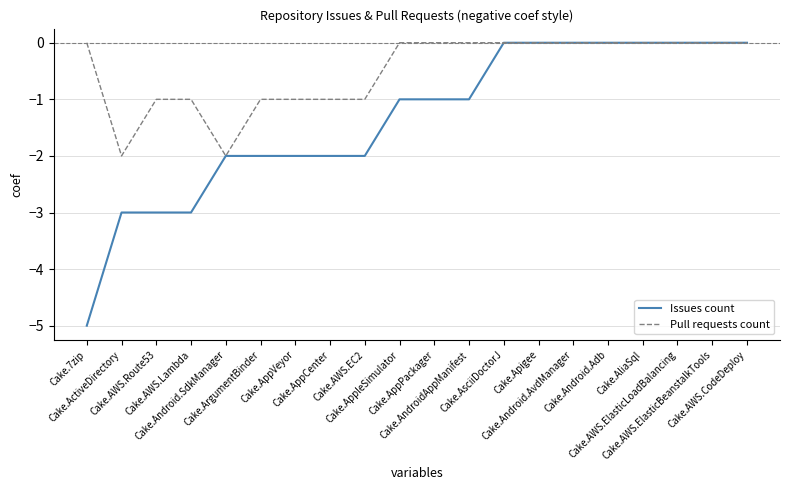

Which series has the largest total across all categories?

Pull requests count